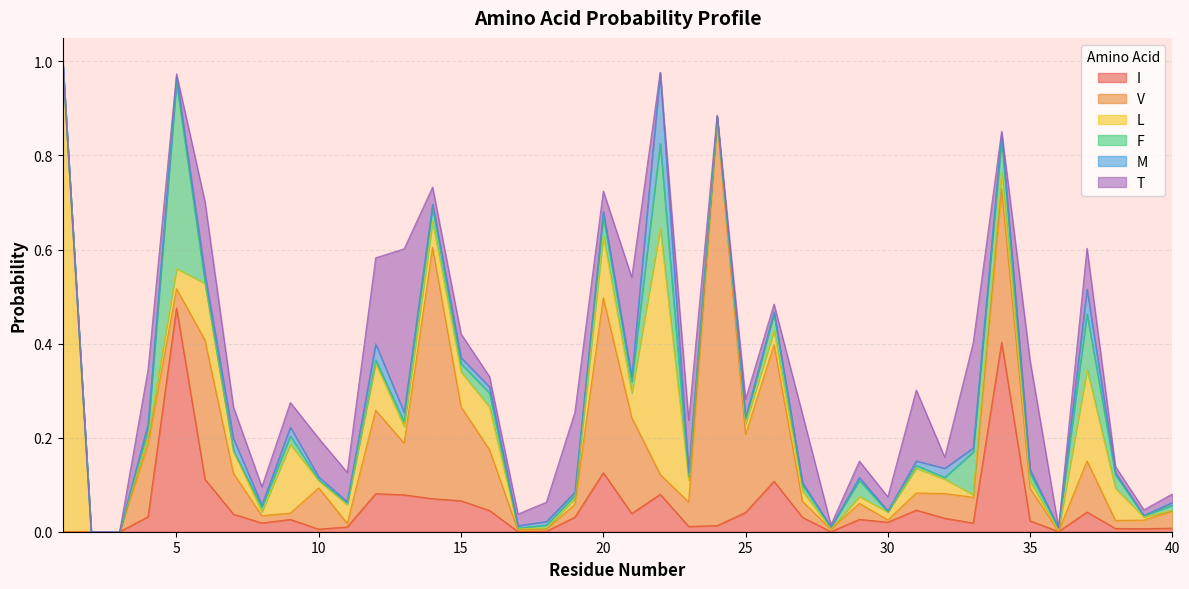

At which label does M reach its minimum?

1